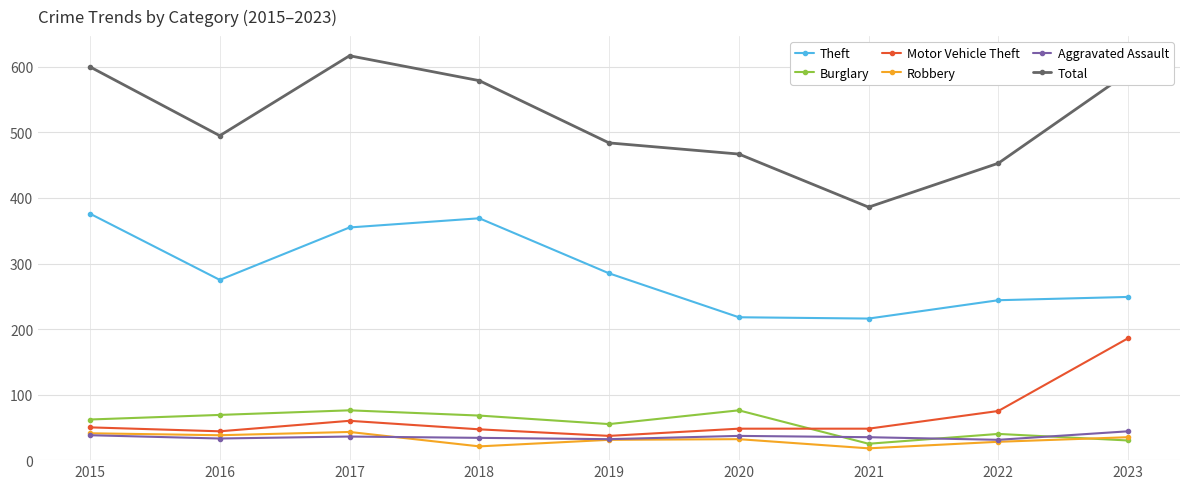

Count the number of data series in this chart.

6